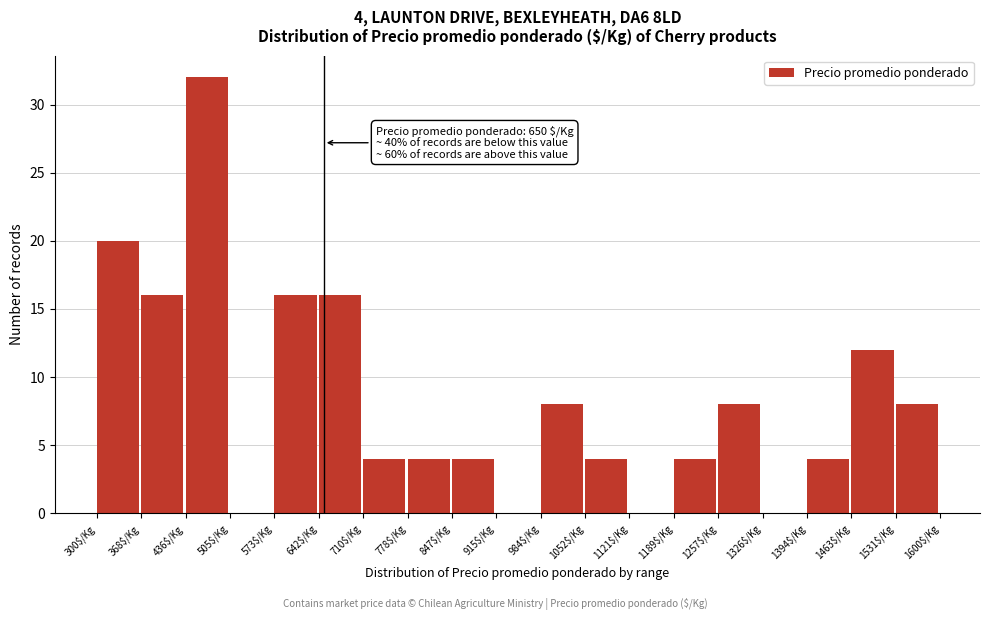

Over which range of the x-axis is the bar tallest?

440 to 510